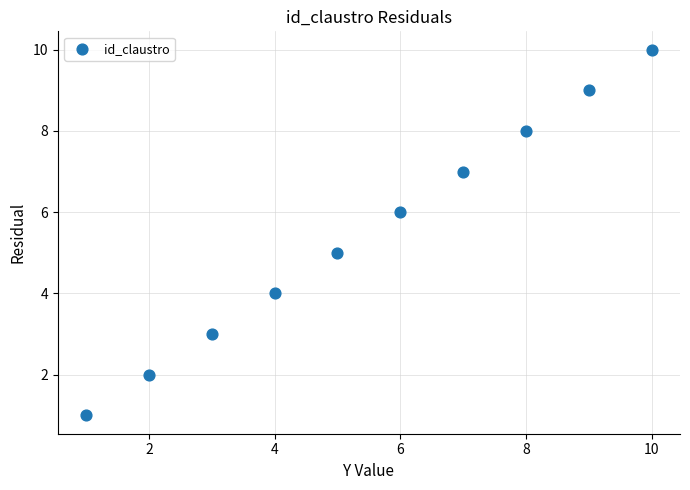

What is the range of Y values (max minus min)?

9